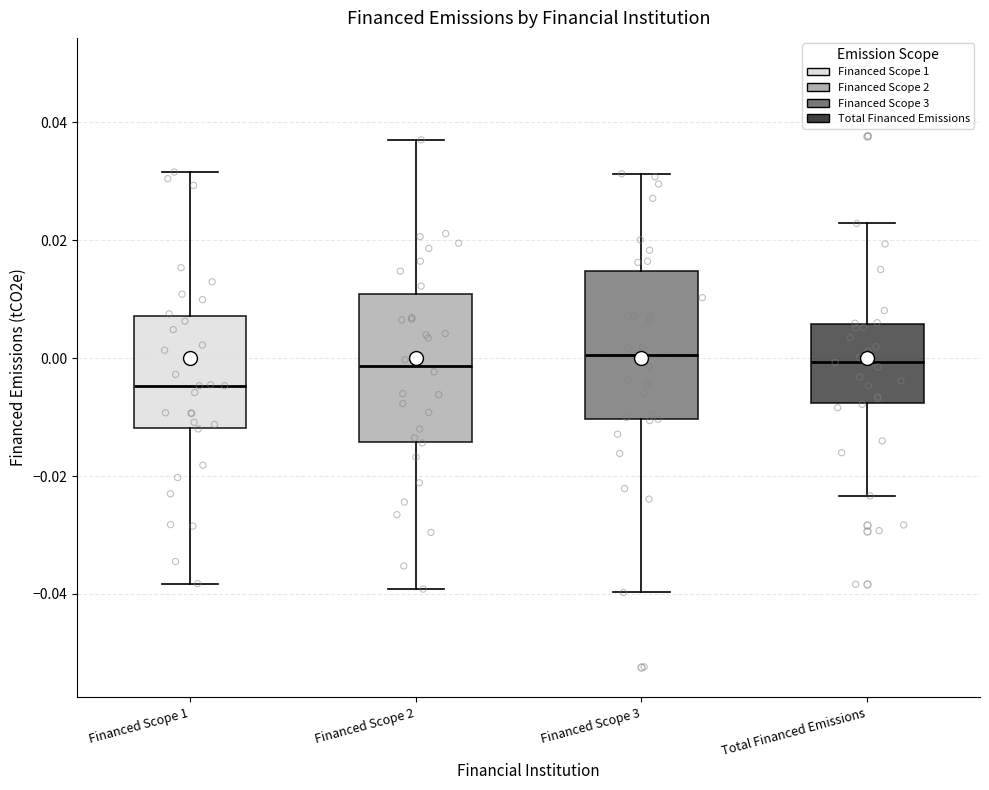

Which box's median line is the lowest?

Financed Scope 1